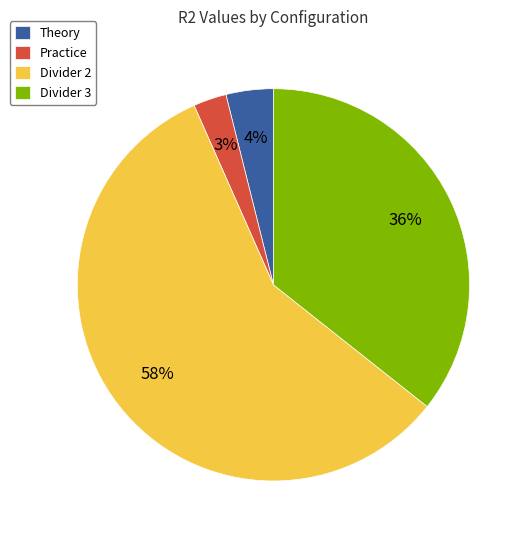

What is the largest slice in the pie chart?

Divider 2